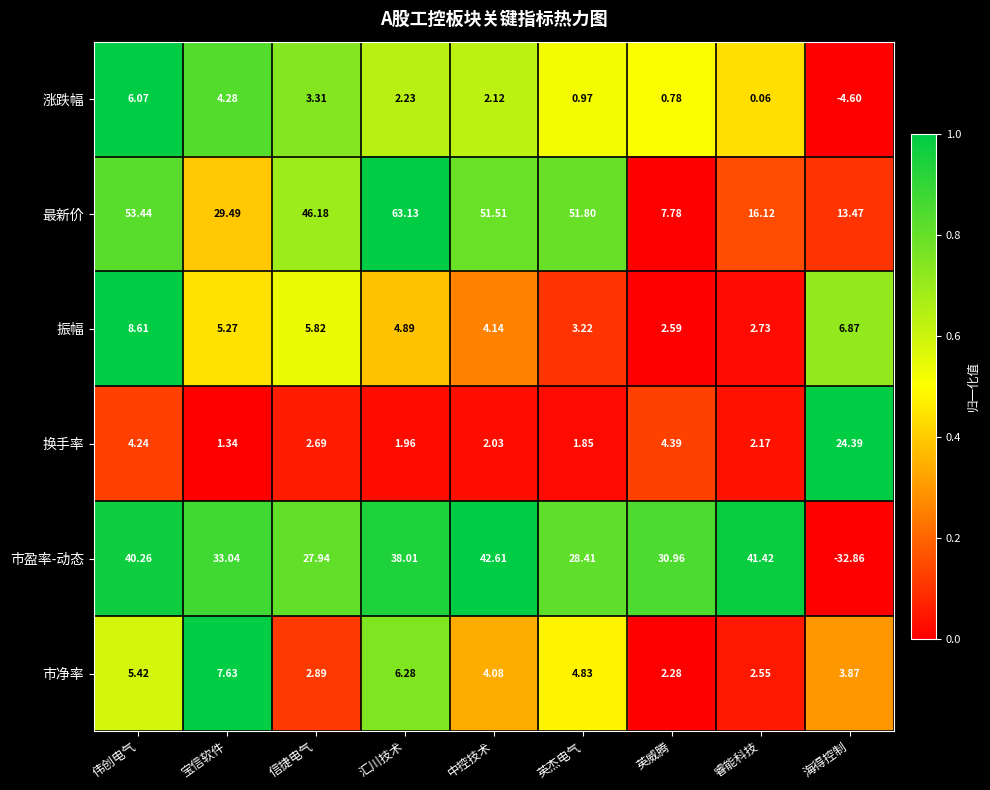

At which category does the chart reach its peak across all series?

汇川技术